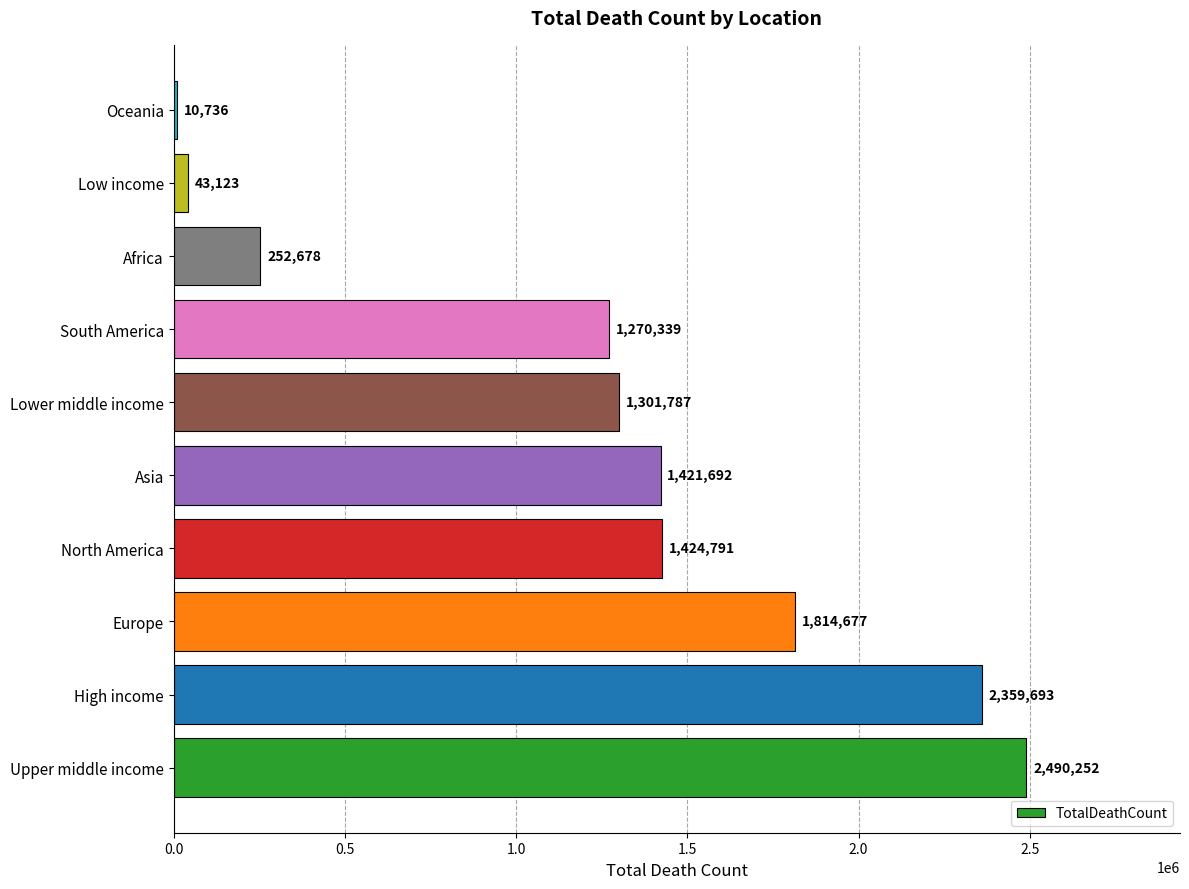

Where is the data nearest to the value 1250494?

South America